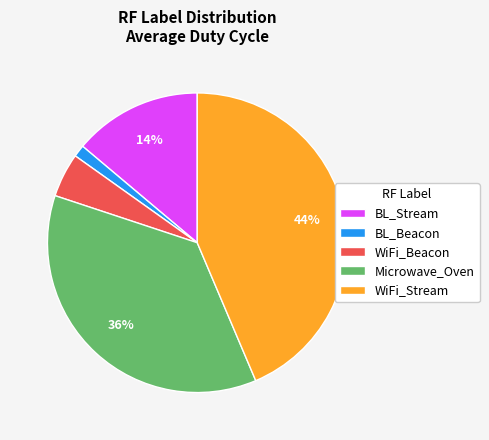

Which has a higher value, BL_Stream or WiFi_Beacon?

BL_Stream